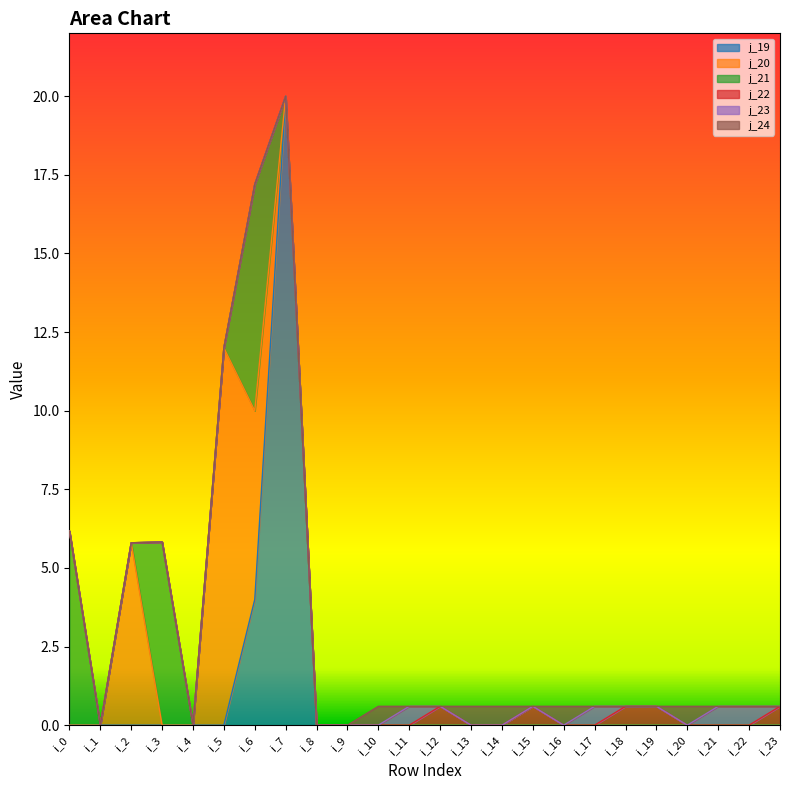

Which category has the highest value in the j_19 series?

i_7